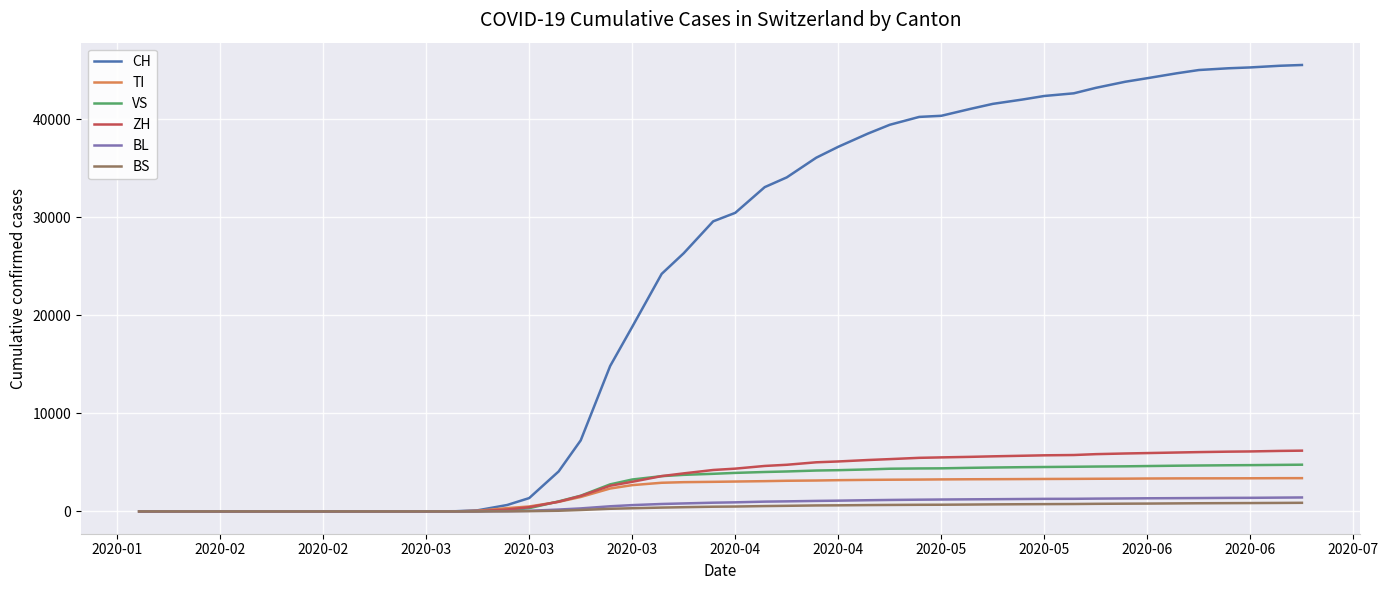

Which series has the largest range (max minus min)?

CH